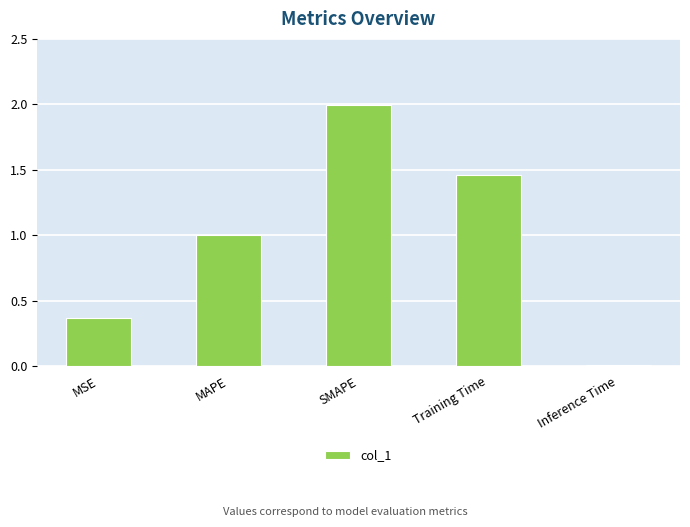

What position from the left is MAPE?

2